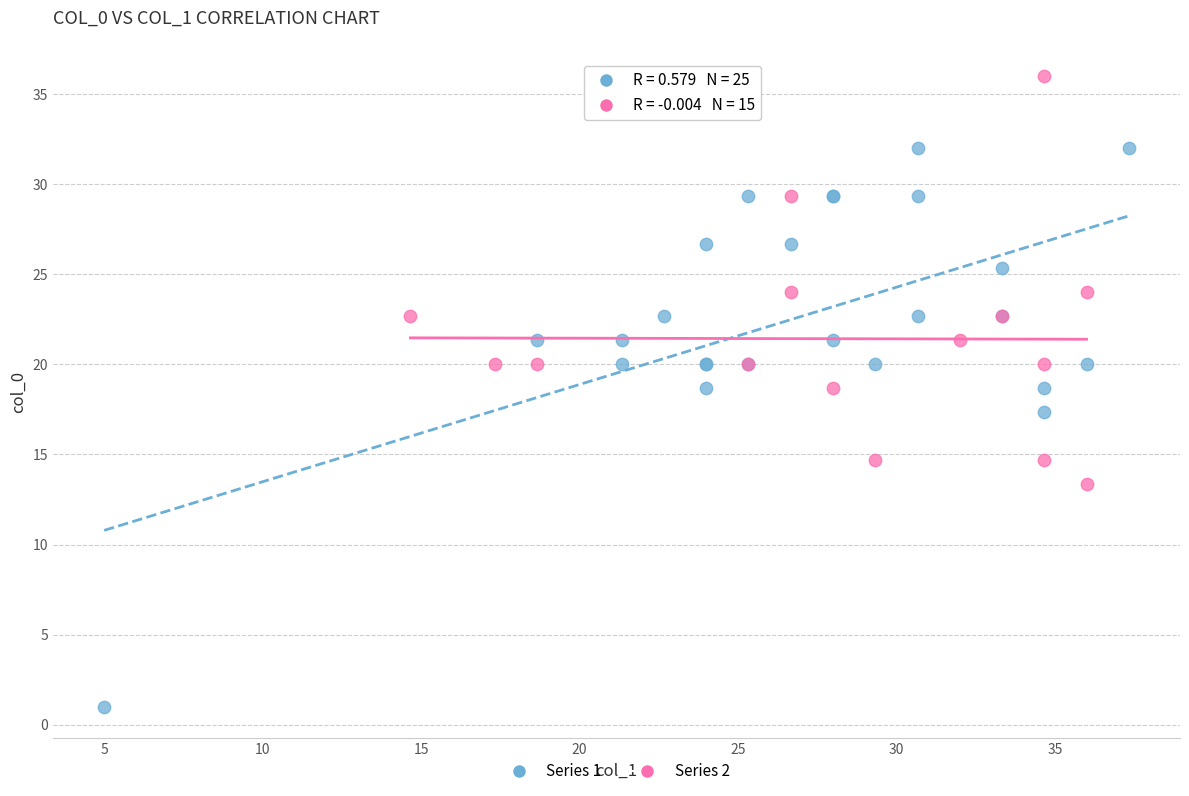

Which series reaches the maximum Y coordinate?

Series 2